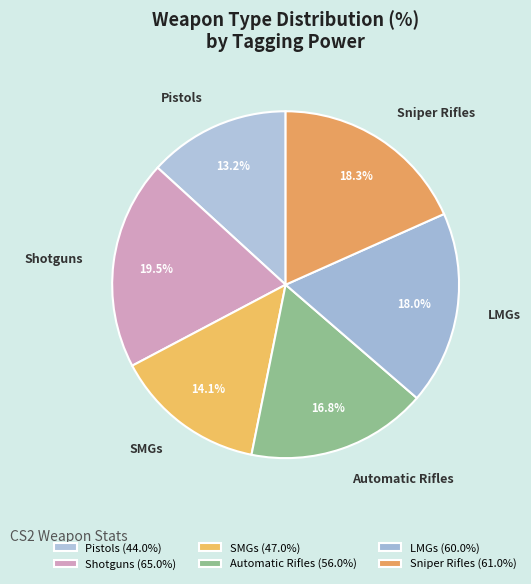

To the nearest percent, what is the difference between the SMGs and LMGs slice percentages?

4%